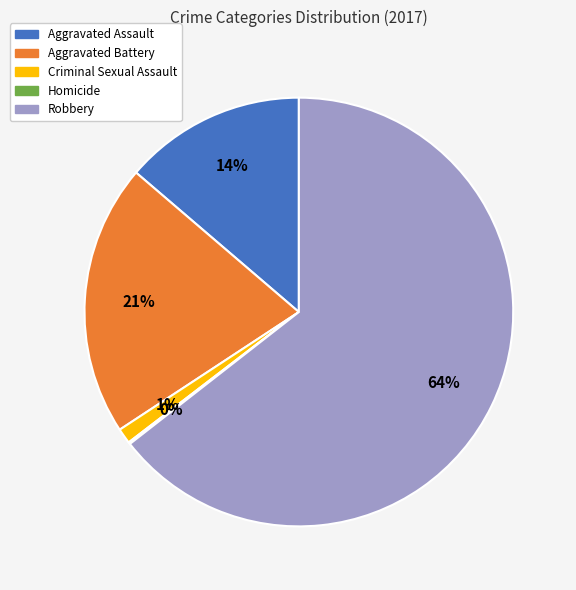

Do Criminal Sexual Assault and Robbery together represent more than half of the pie?

Yes